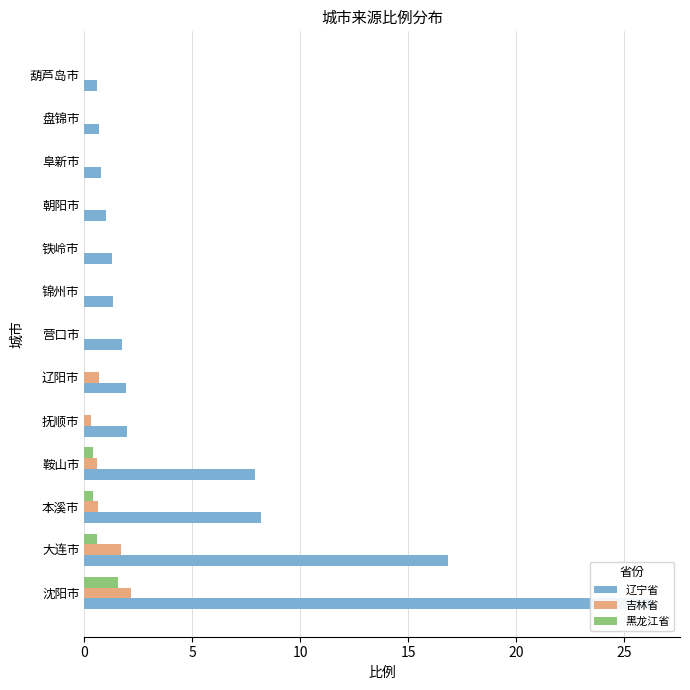

Is it true that 辽宁省 equals 0.2 at 盘锦市?

False